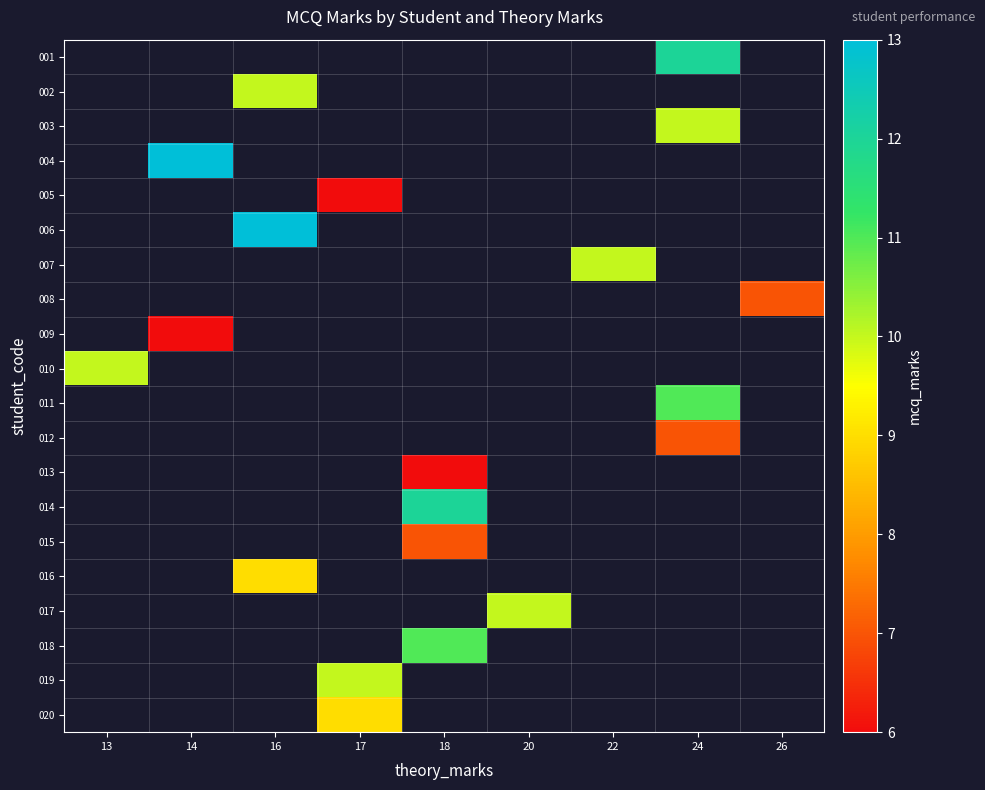

How many data points does each series have?

9